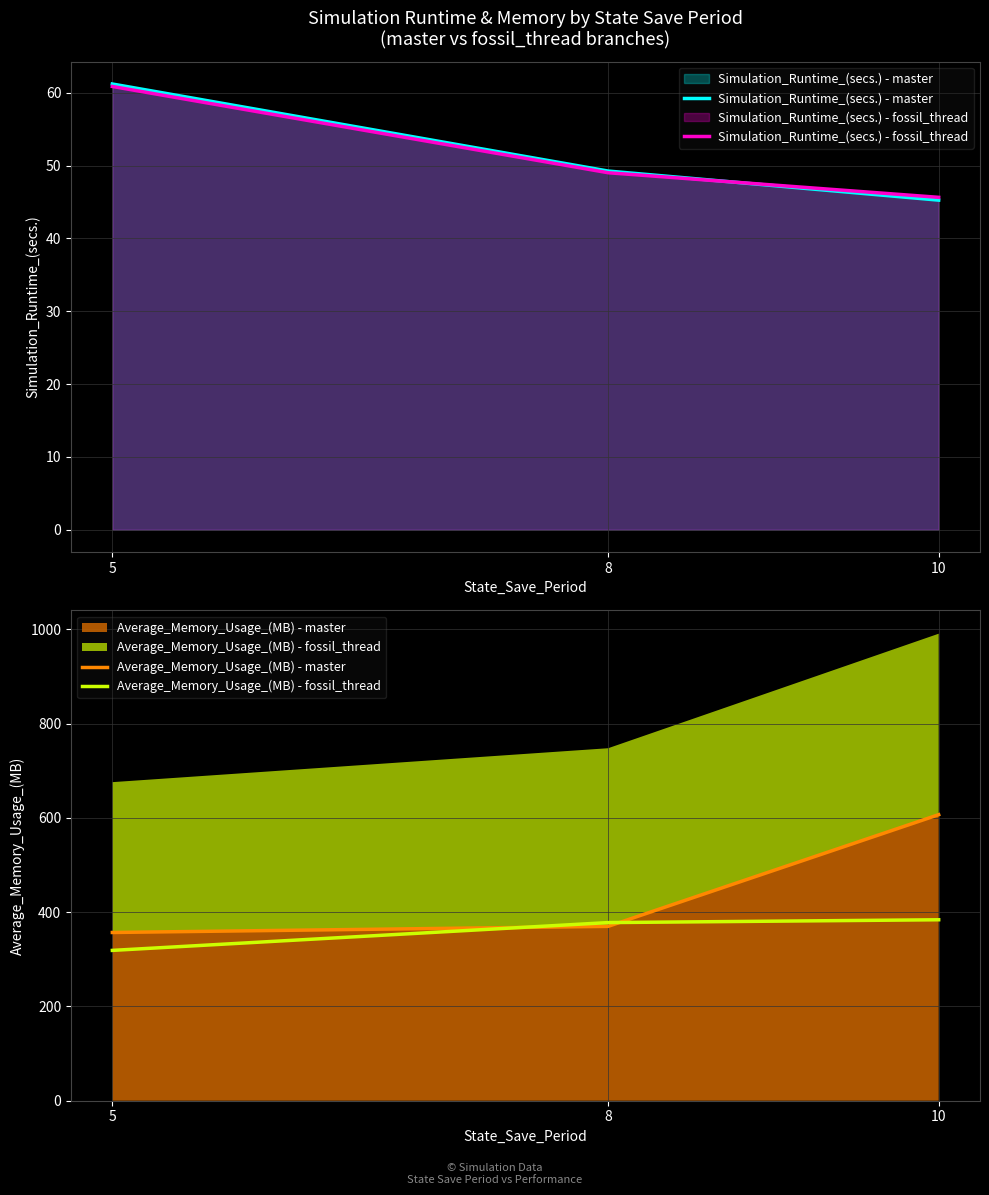

At 5, list the series in order from largest to smallest.

Average_Memory_Usage_(MB) - master, Average_Memory_Usage_(MB) - fossil_thread, Simulation_Runtime_(secs.) - master, Simulation_Runtime_(secs.) - fossil_thread